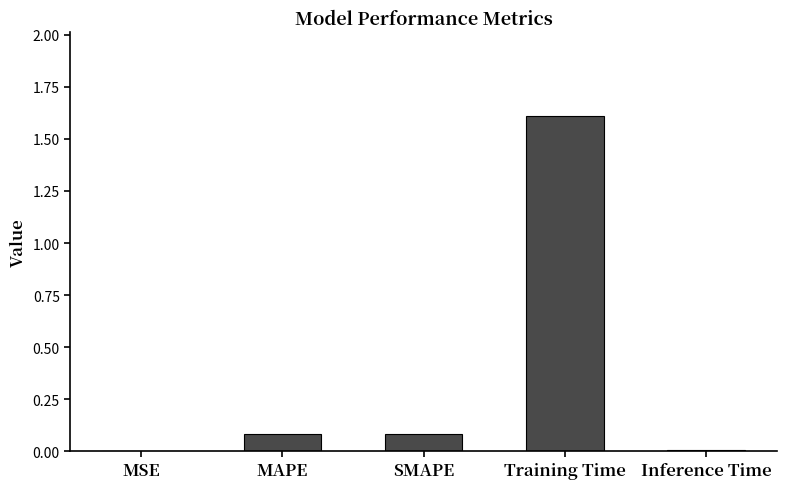

Which category has the highest value across all series?

Training Time